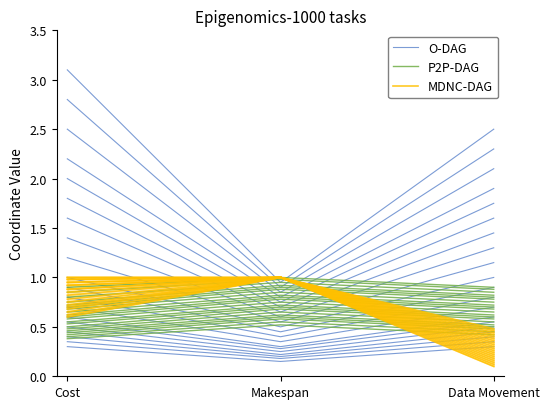

What is the label of the 2nd point from the right?

Makespan